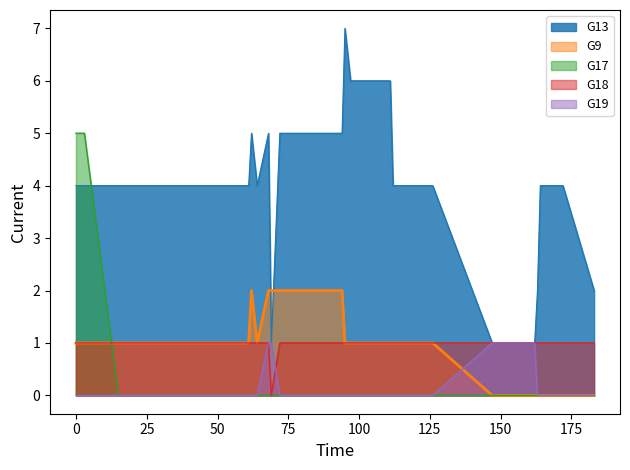

The G19 series shows 2 at 68.0. True or false?

False